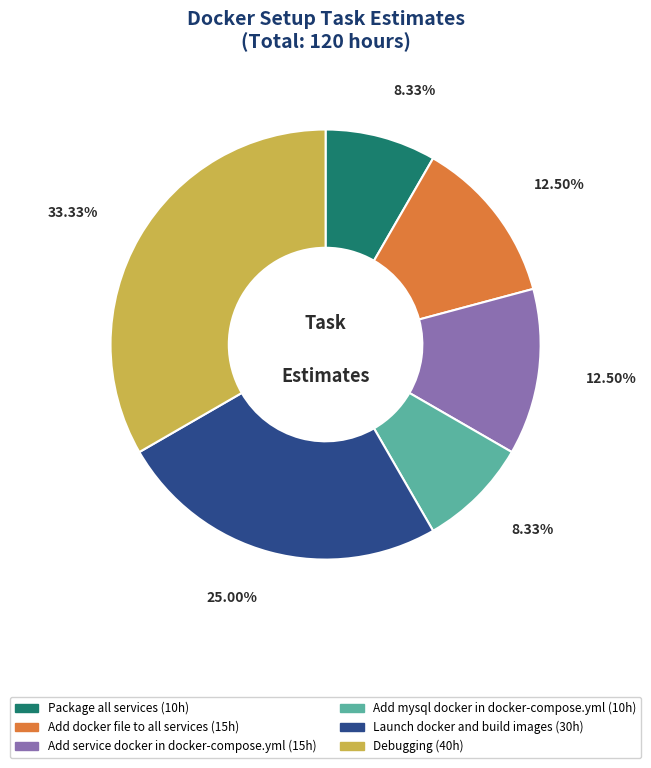

To the nearest percent, what is the average slice percentage?

17%